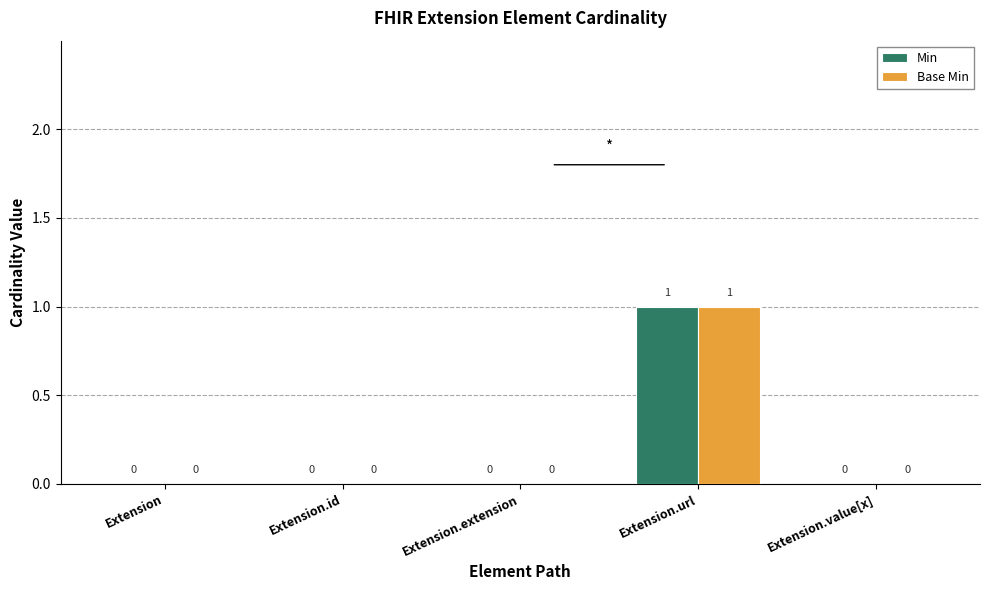

The Base Min series shows 0 at Extension.extension. True or false?

True